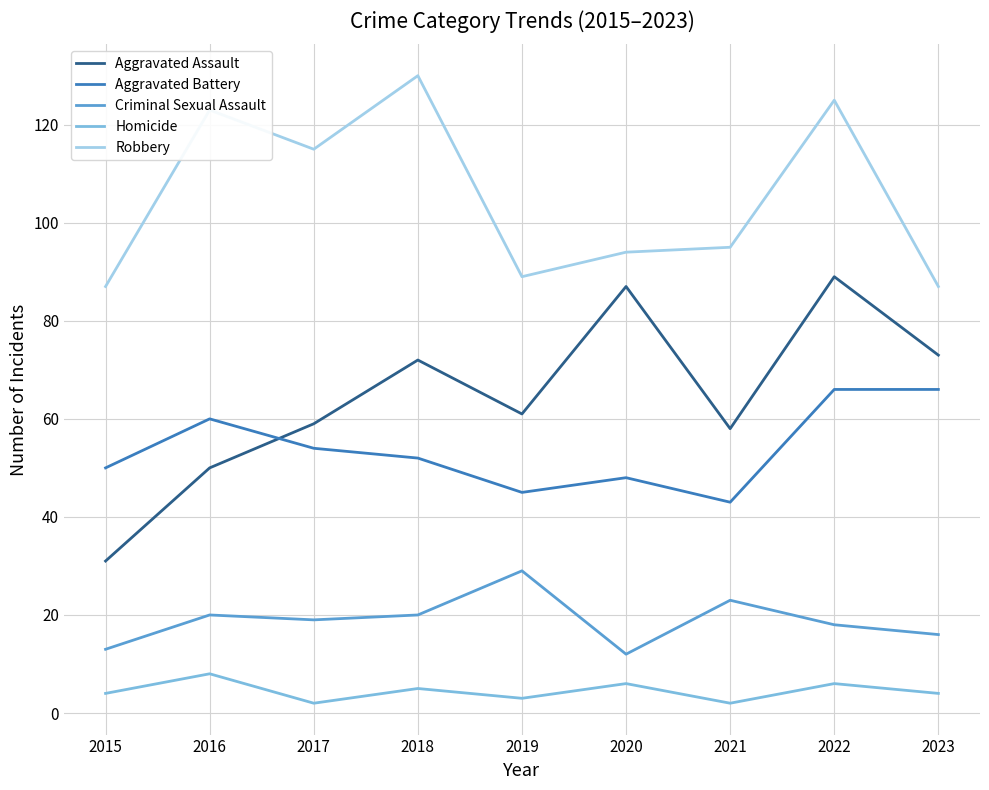

Rank the series by their maximum value, from highest to lowest.

Robbery, Aggravated Assault, Aggravated Battery, Criminal Sexual Assault, Homicide